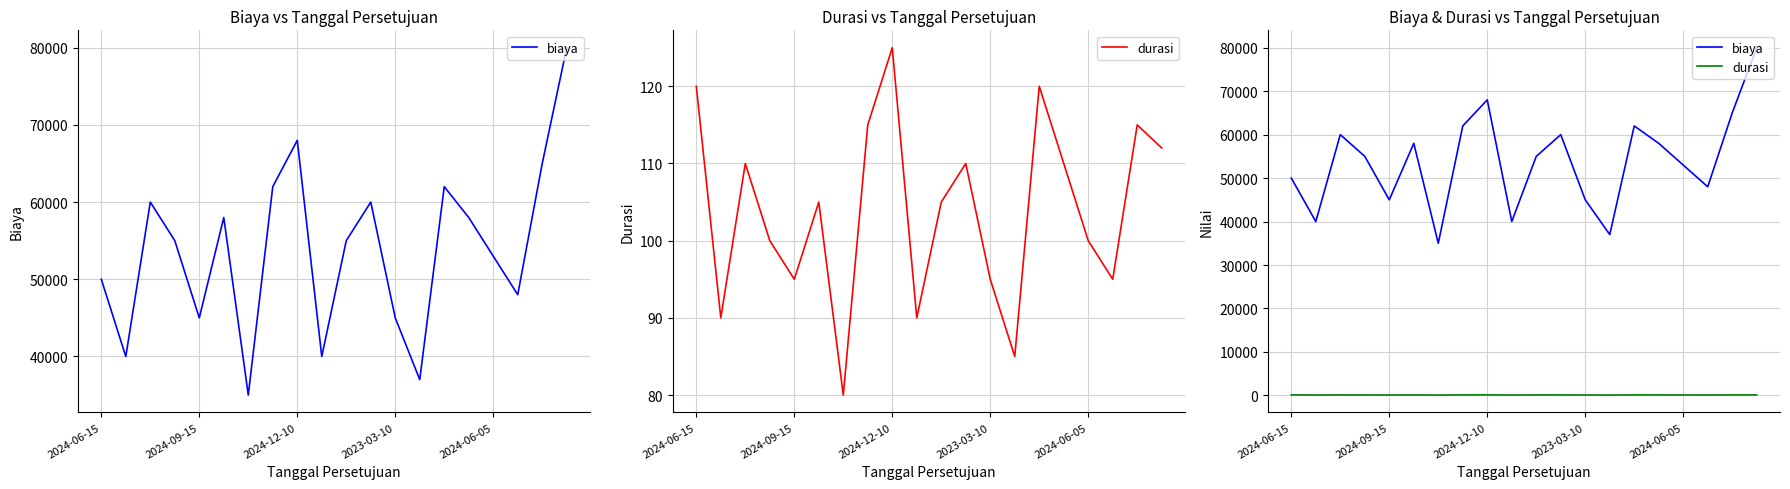

What is the highest value of the biaya series?

80000